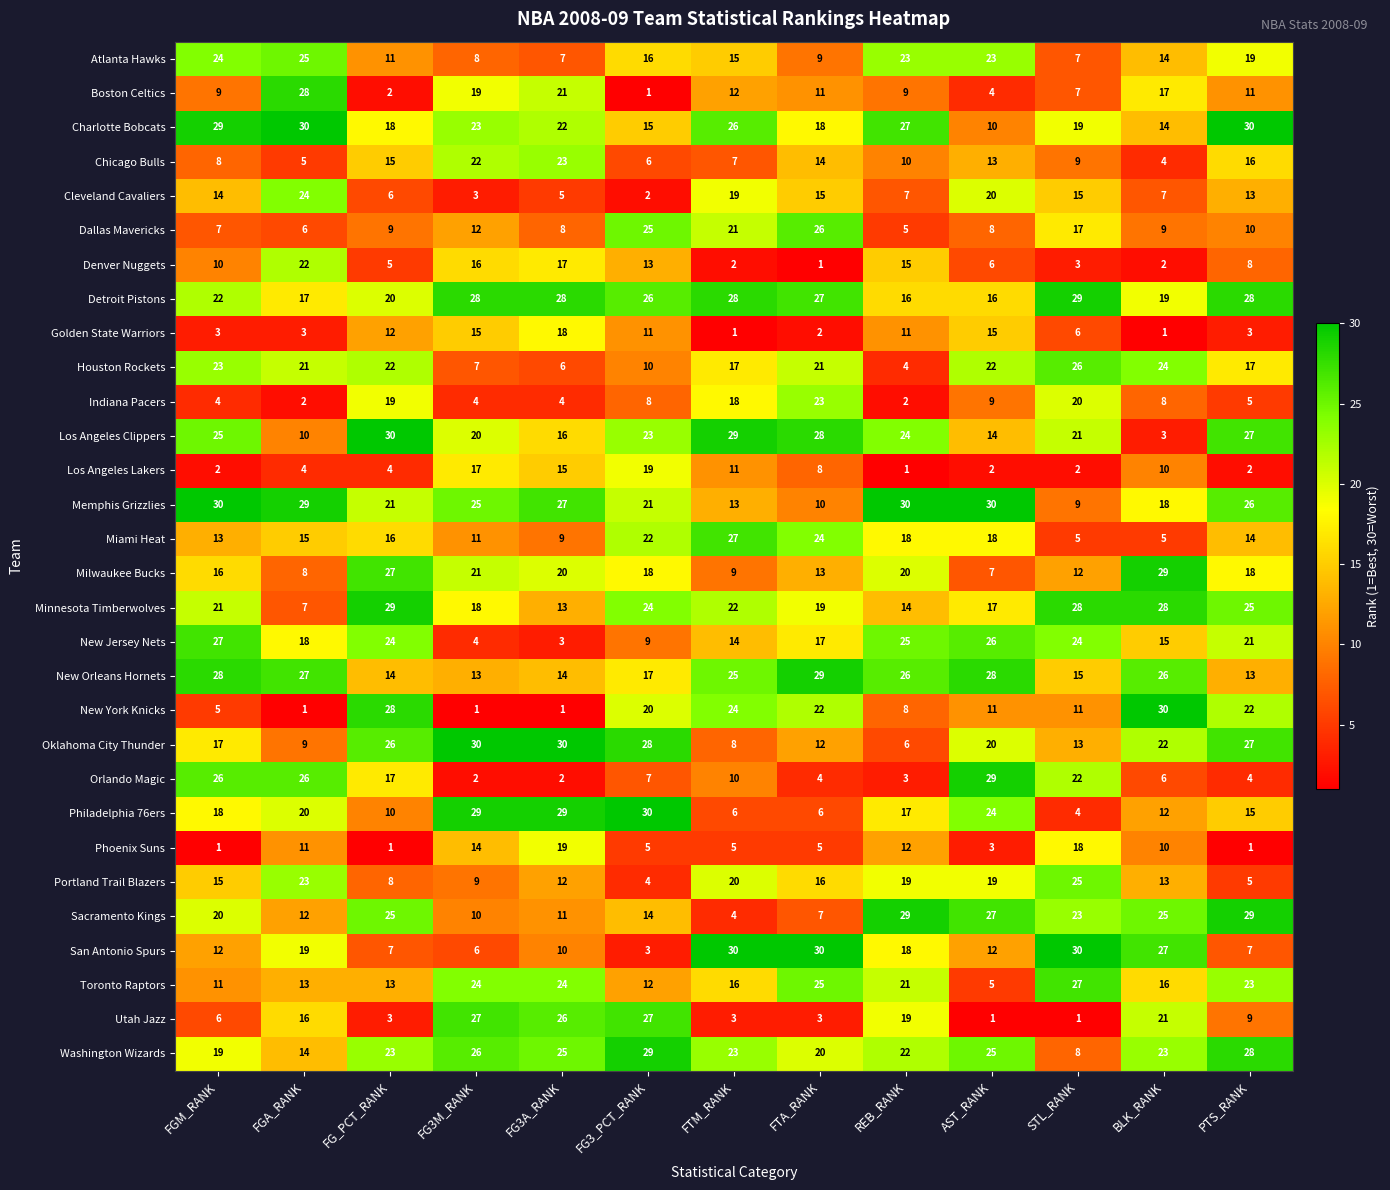

What is the difference between the highest and lowest values at FG3_PCT_RANK?

29